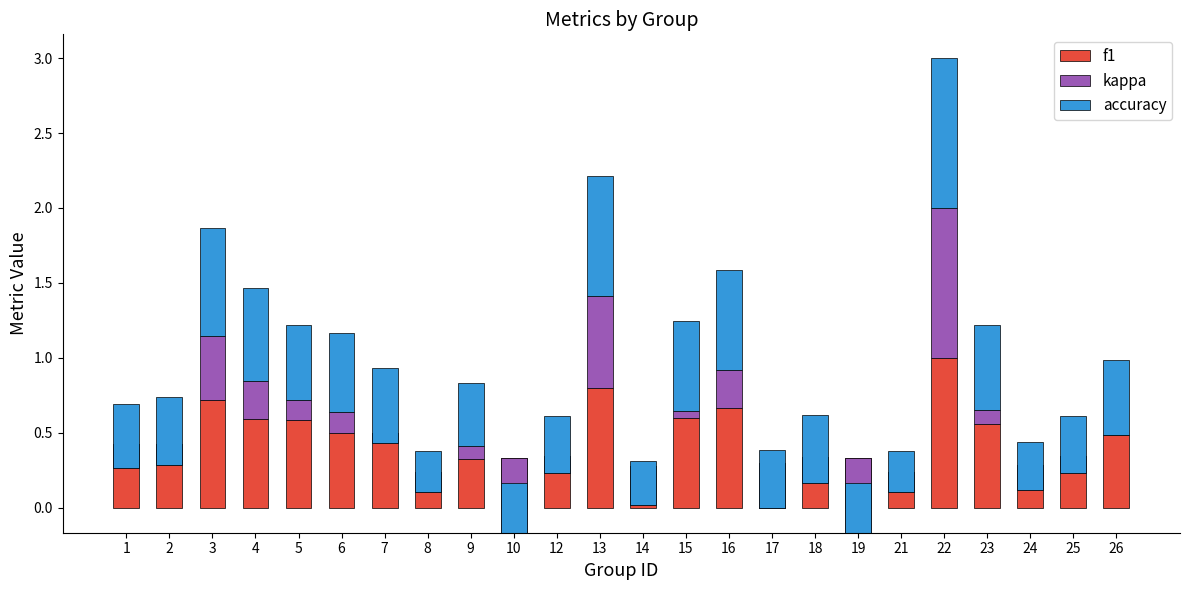

What is the greatest value displayed?

1.0